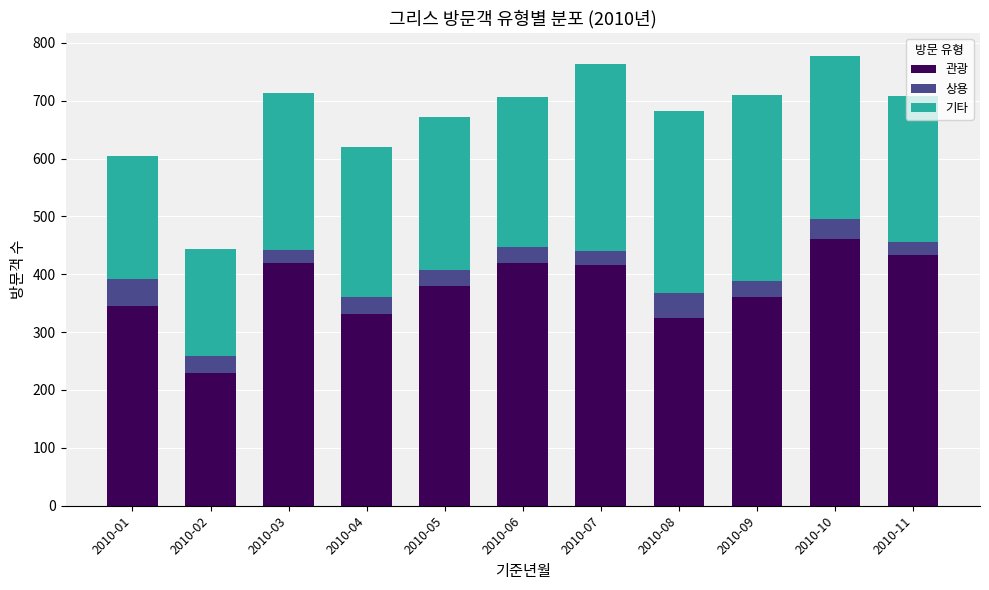

What is the total value across all series at 2010-01?

605